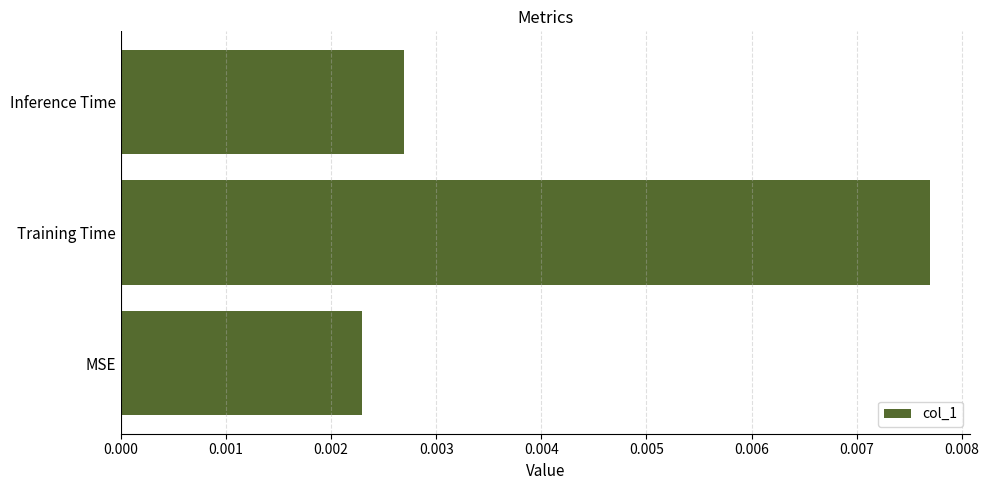

List the labels in order of value, largest first.

Training Time, Inference Time, MSE